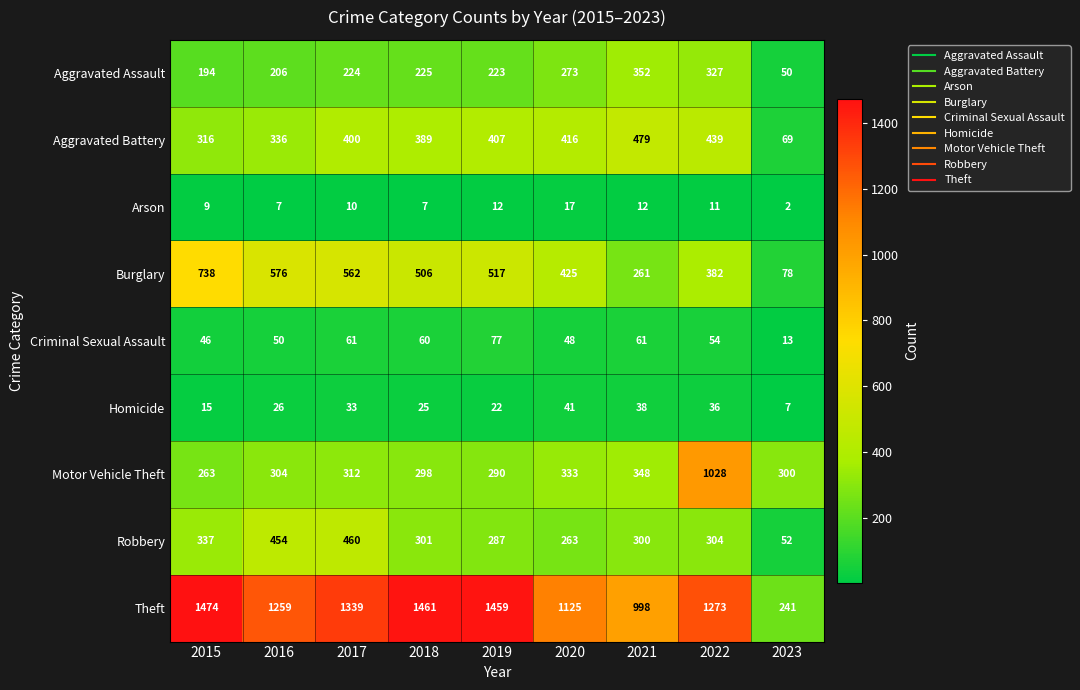

What is the difference between the Criminal Sexual Assault values at 2019 and 2021?

16